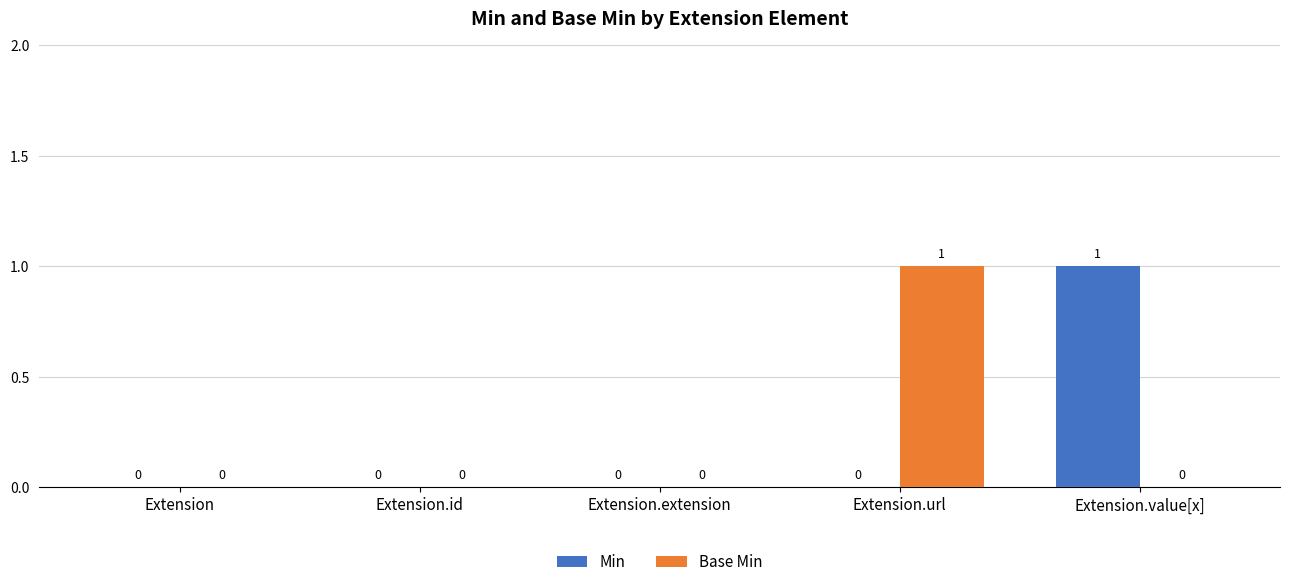

What is the maximum value for Min?

1